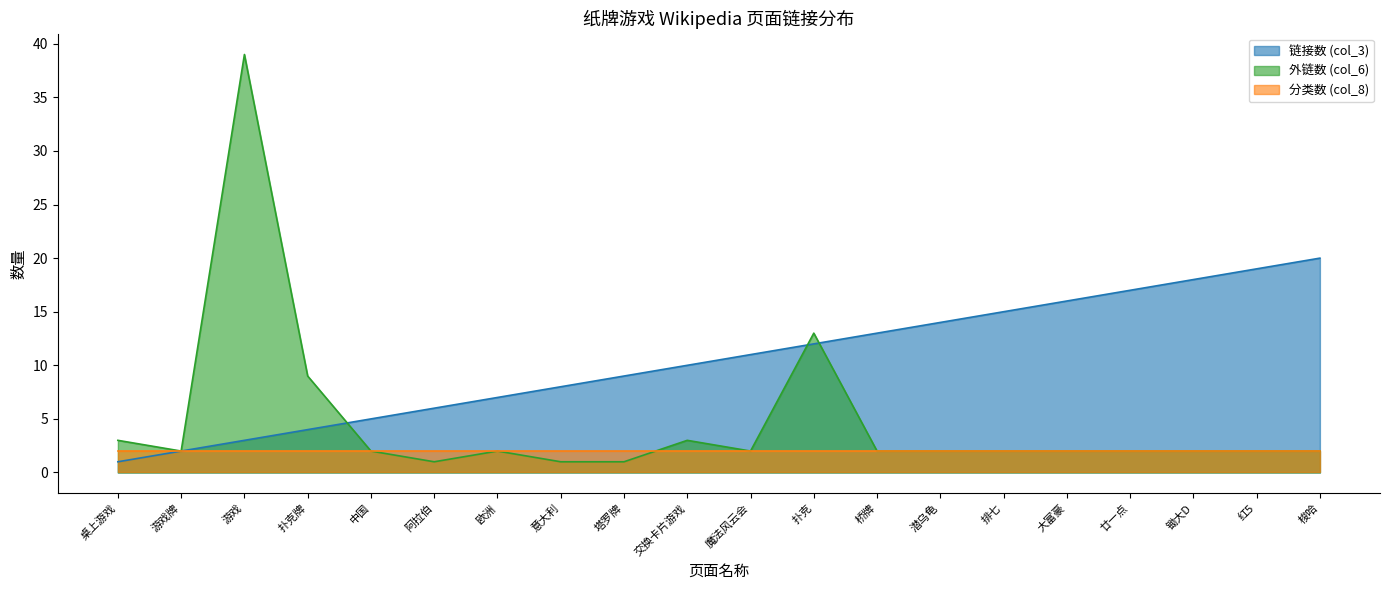

Is it true that 链接数 (col_3) equals 20 at 梭哈?

True